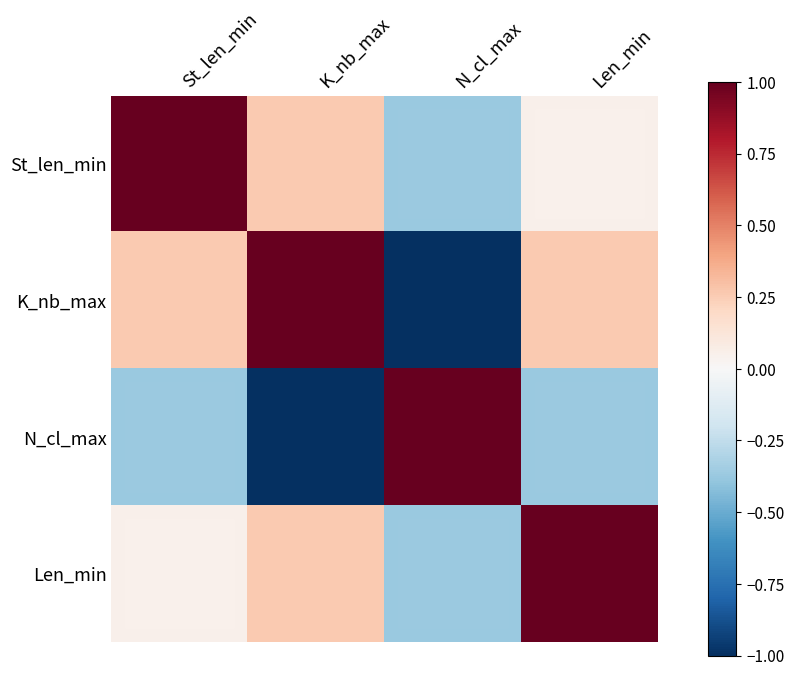

Between K_nb_max and N_cl_max, which series saw the biggest shift?

K_nb_max